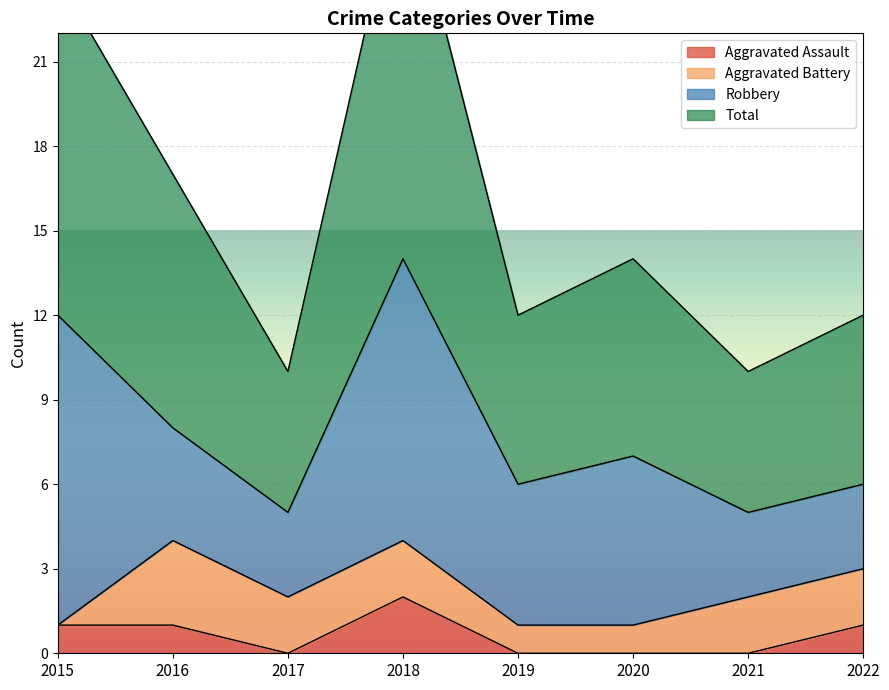

What is the difference between the second highest and second lowest values in the Total series?

14